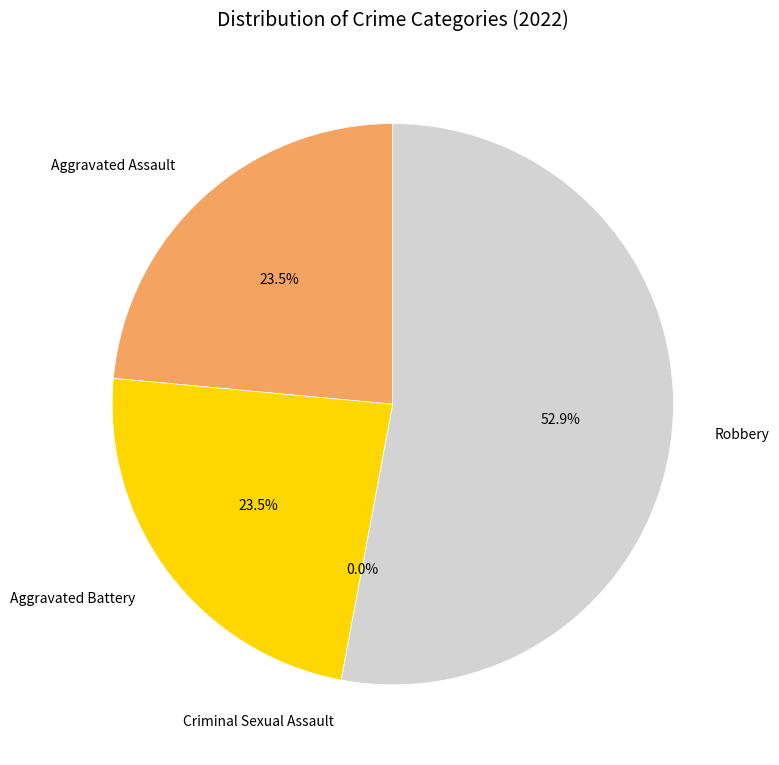

What is the total percentage of Criminal Sexual Assault and Aggravated Battery?

23.5%